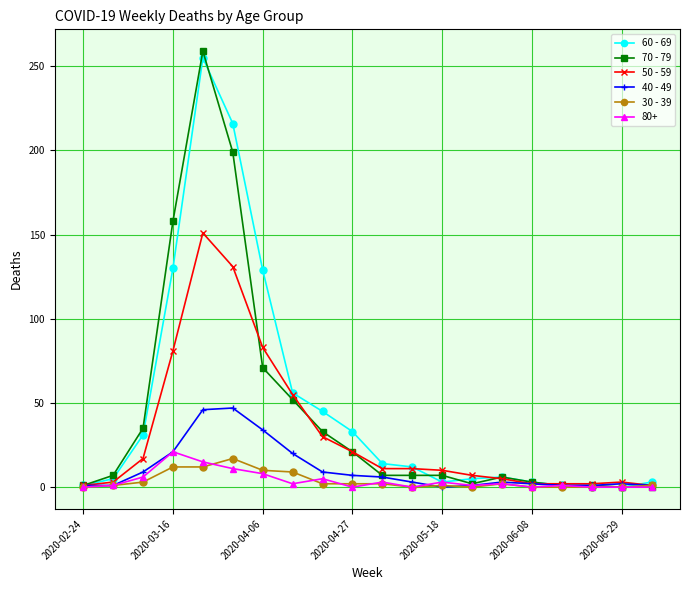

Does the chart display data point markers on the line(s)?

Yes